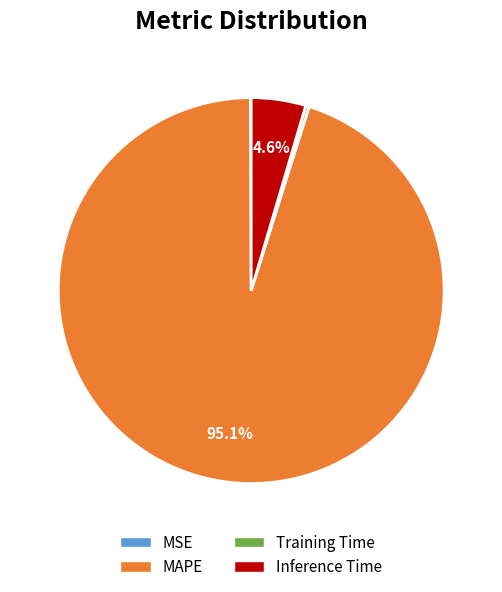

What is the largest slice in the pie chart?

MAPE